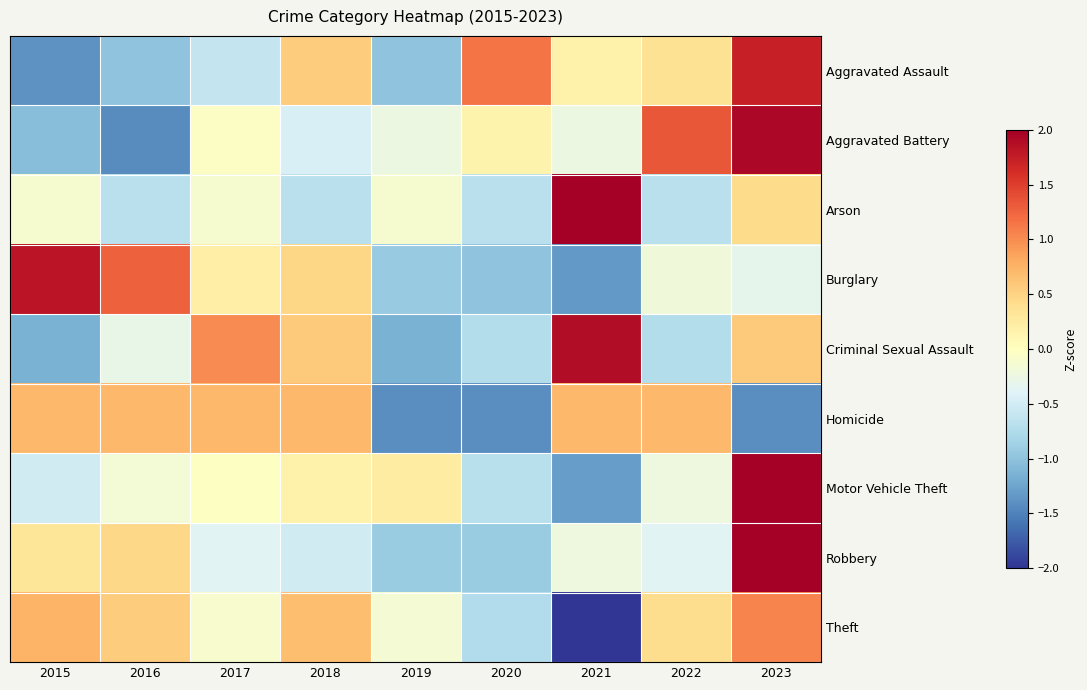

At how many categories does at least one series exceed 0?

9